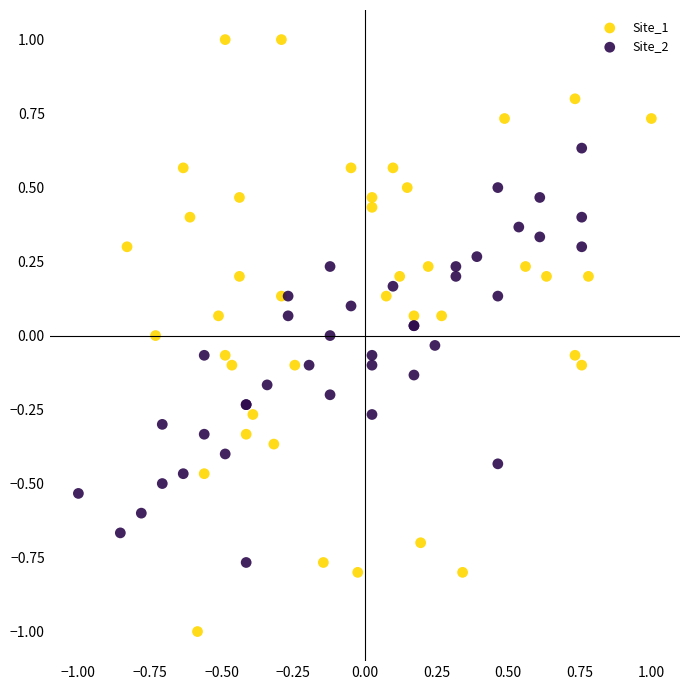

Which series has the largest Y range (max minus min)?

Site_1